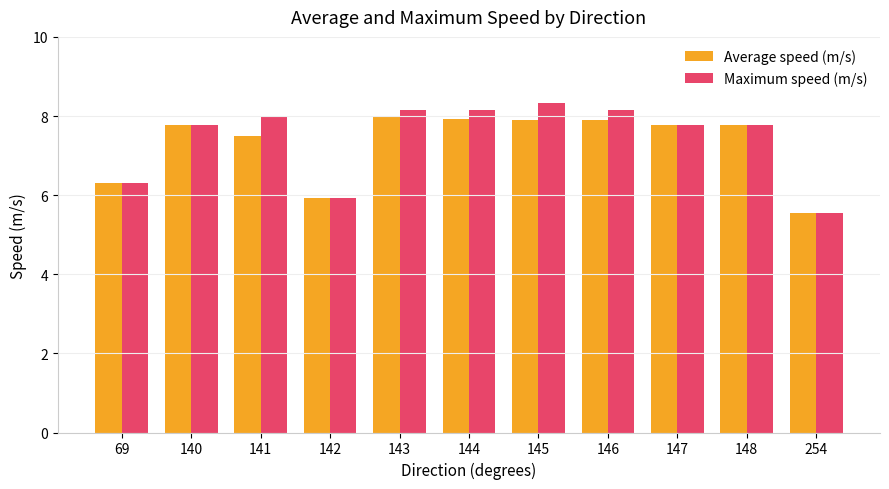

Is it true that Maximum speed (m/s) equals 5.1 at 146?

False